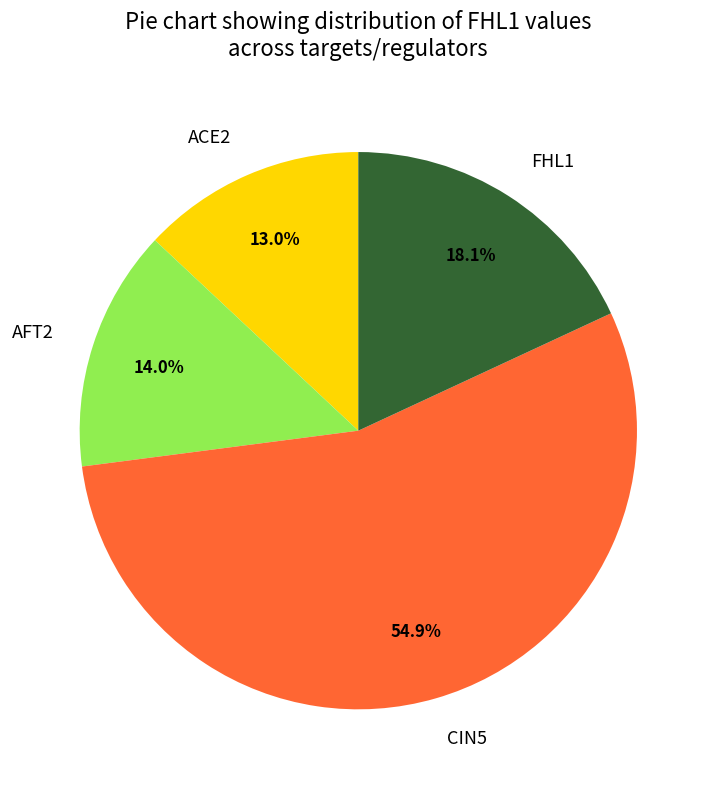

Which category has the smallest portion of the pie?

ACE2